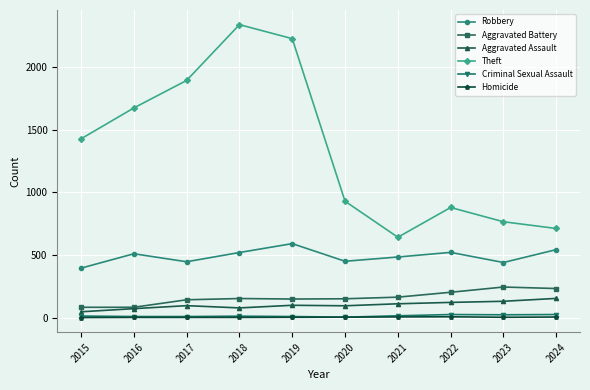

The Theft series shows 482 at 2023. True or false?

False